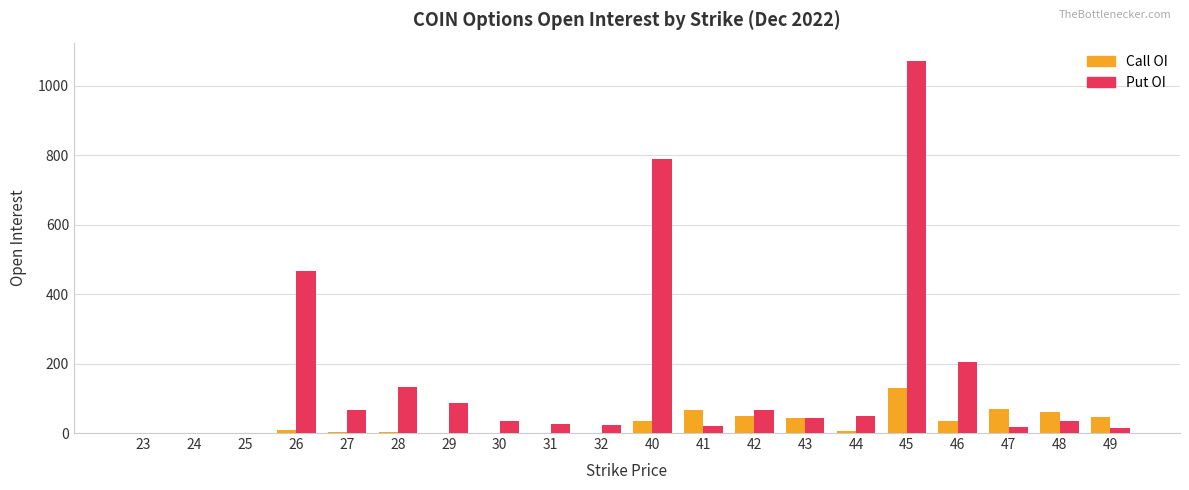

True or false: Put OI has a value of 468 at 26.

True